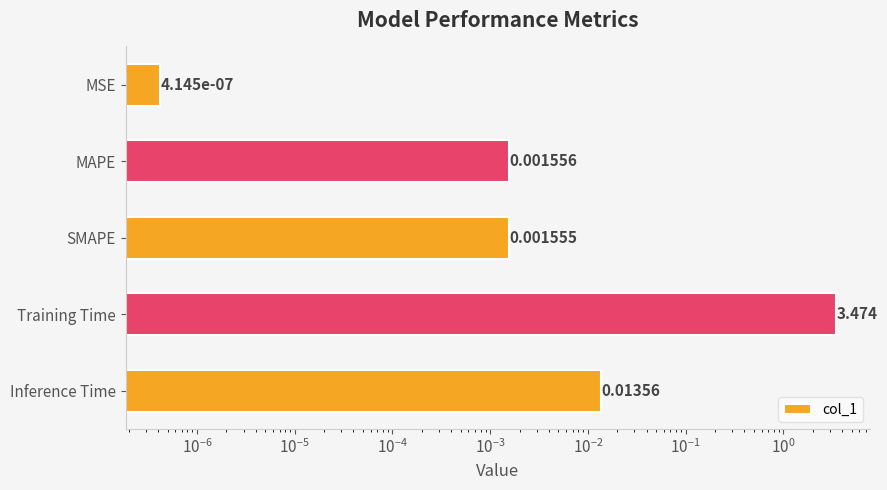

What is the average value?

0.7